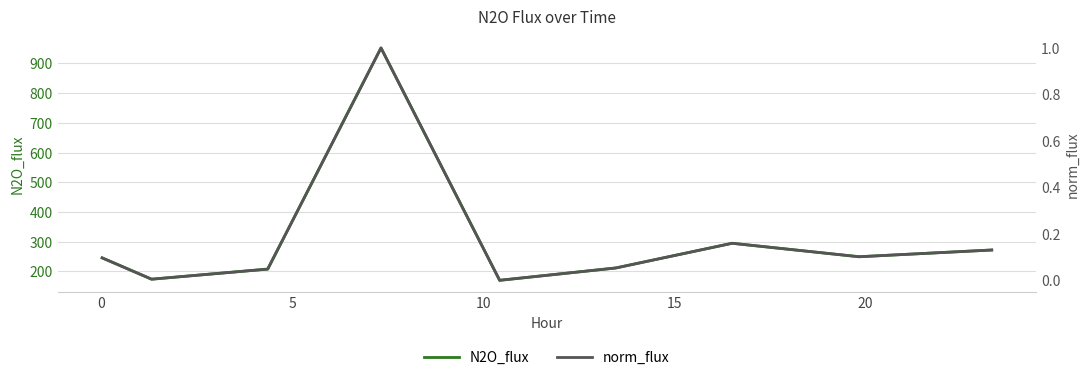

What is the minimum value for N2O_flux?

170.0